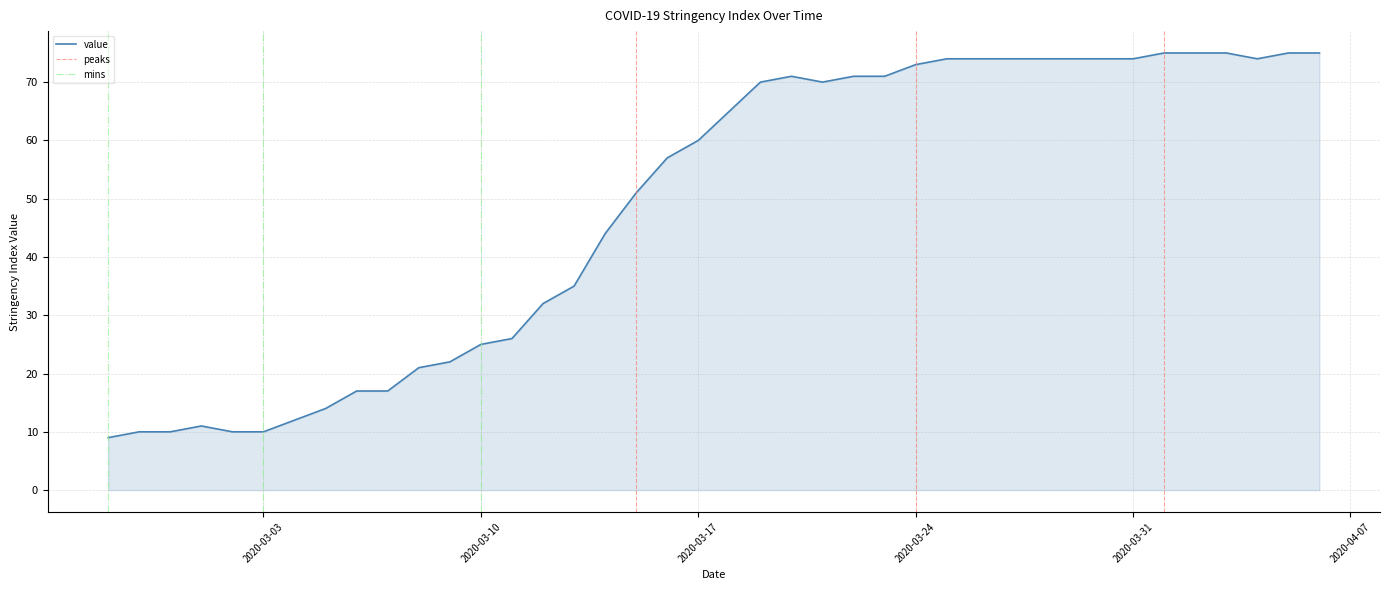

How many lines are shown in the chart?

1